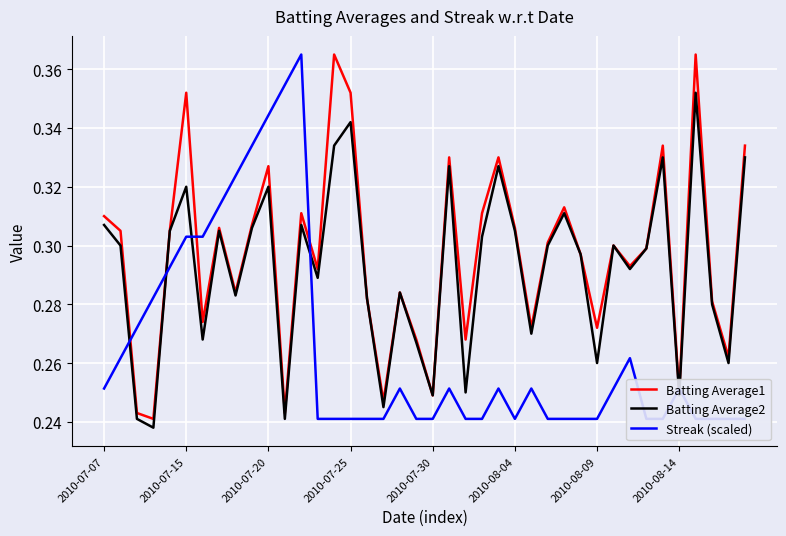

What is the sum of the Batting Average1 values at 2010-08-09 and 15?

0.6